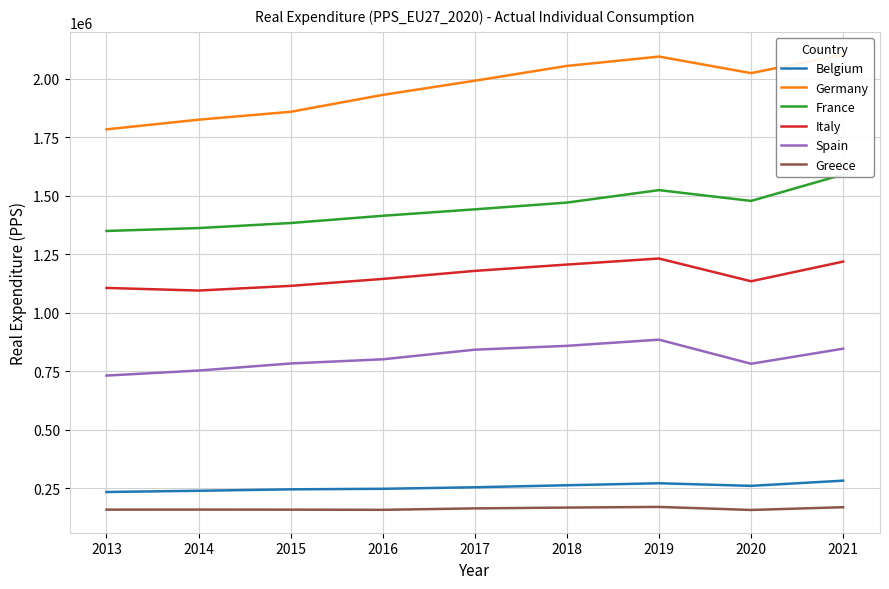

True or false: Italy has a value of 1822509 at 2013.

False